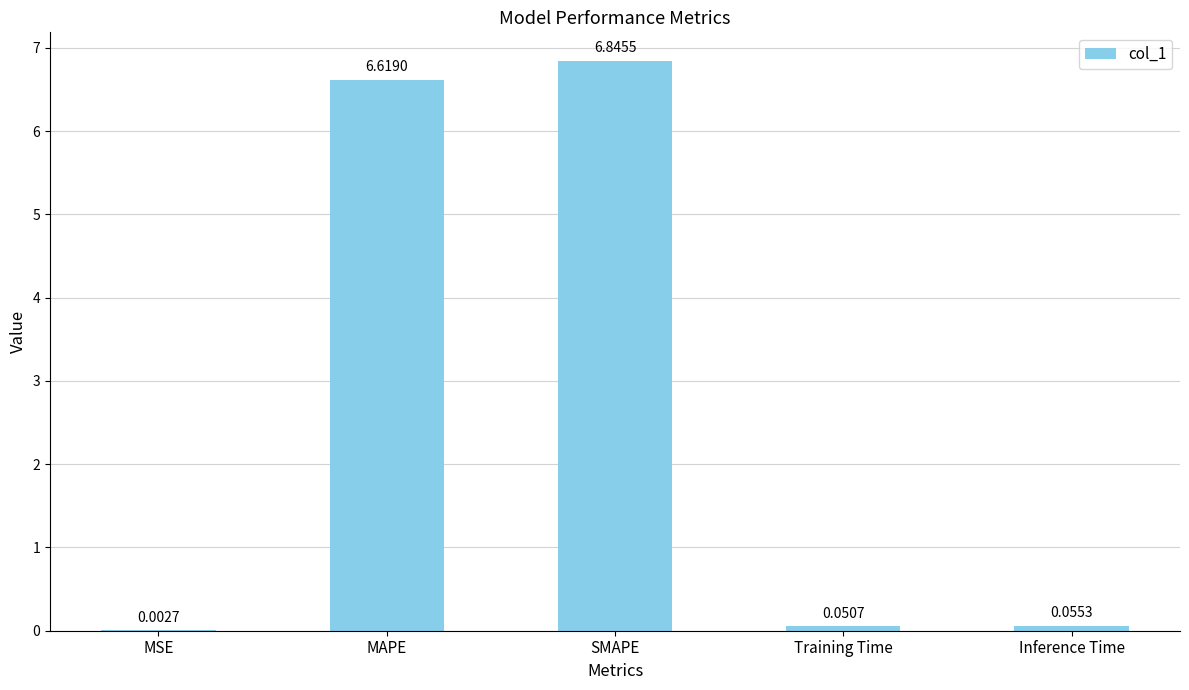

Which category has the highest value across all series?

SMAPE